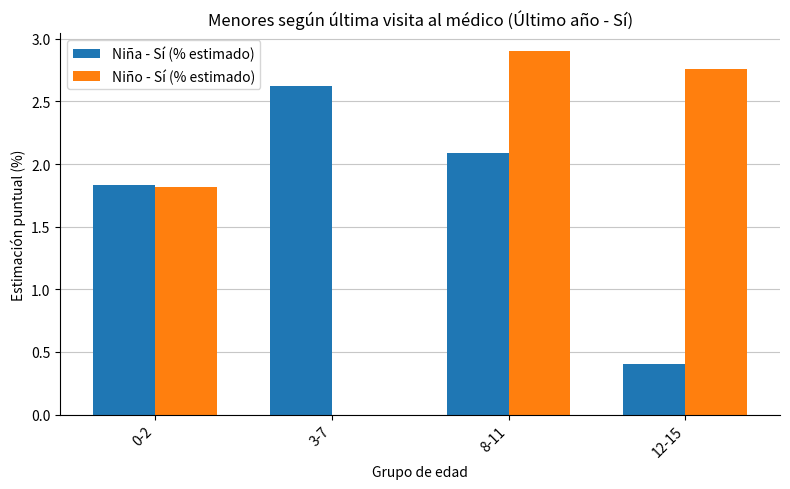

How many data points does each series have?

4